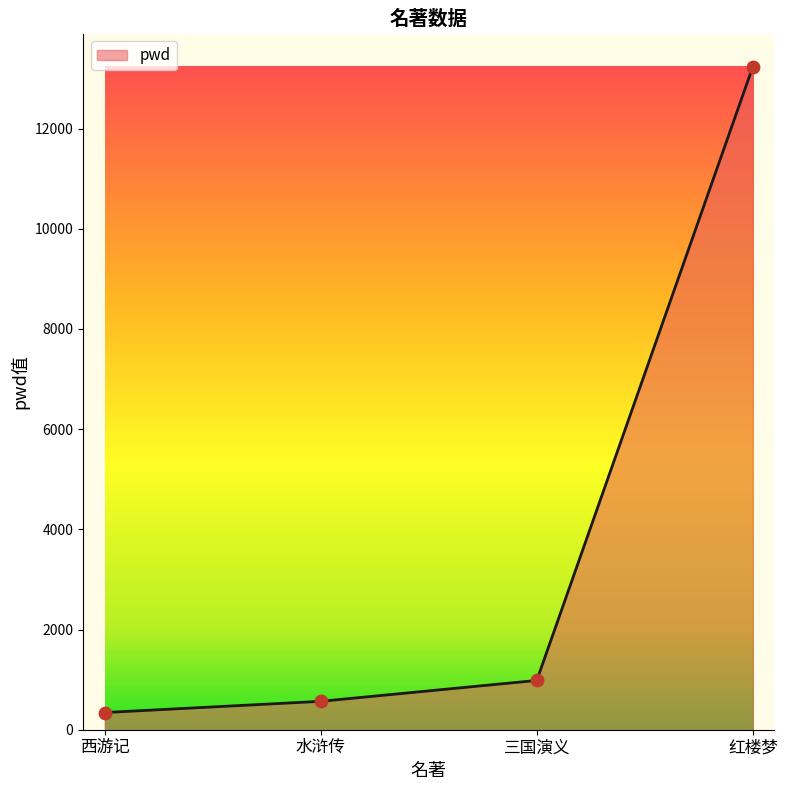

Approximately how many times larger is the value at 红楼梦 compared to 水浒传?

23.3